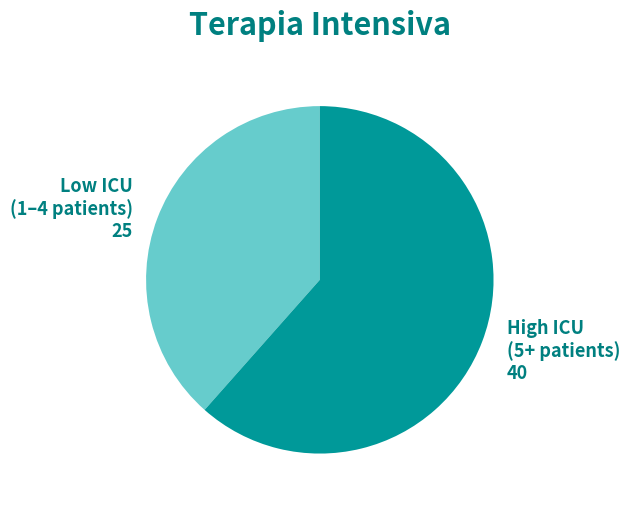

The Low ICU (1–4 patients) slice represents 38% of the pie. True or false?

True